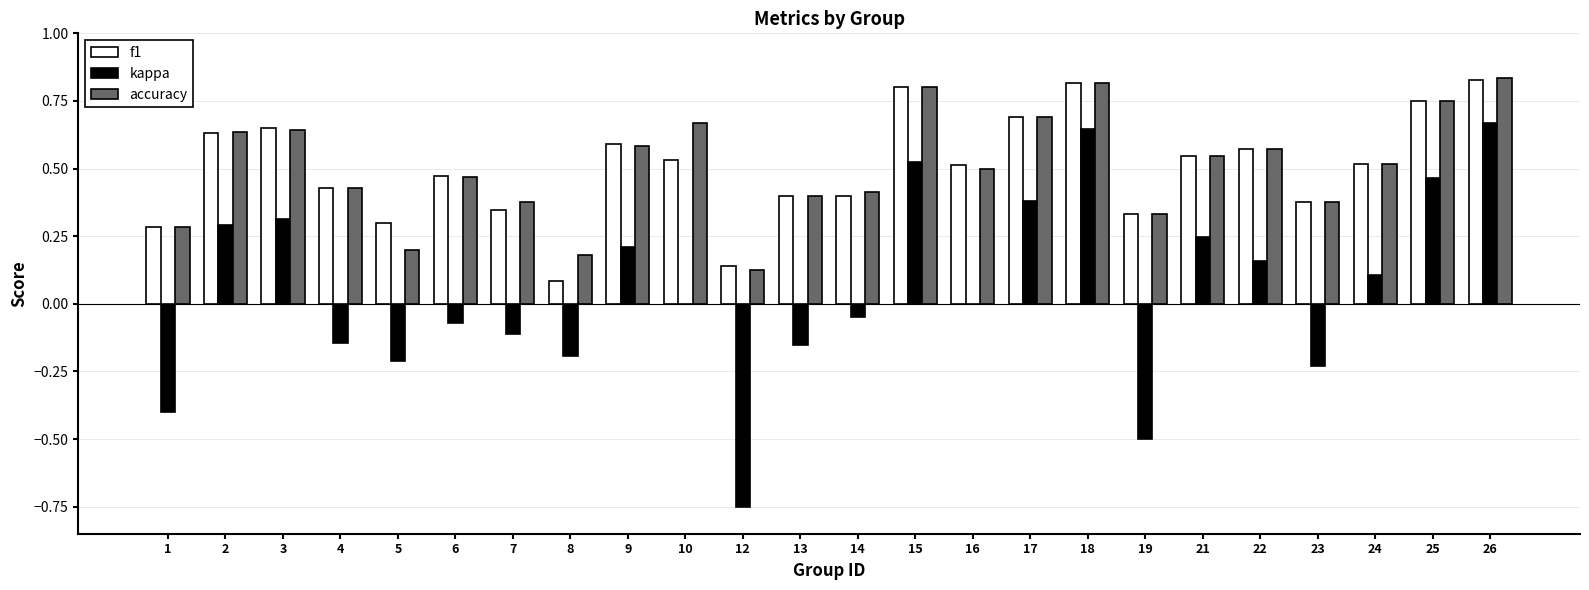

How many categories are shown in the chart?

24